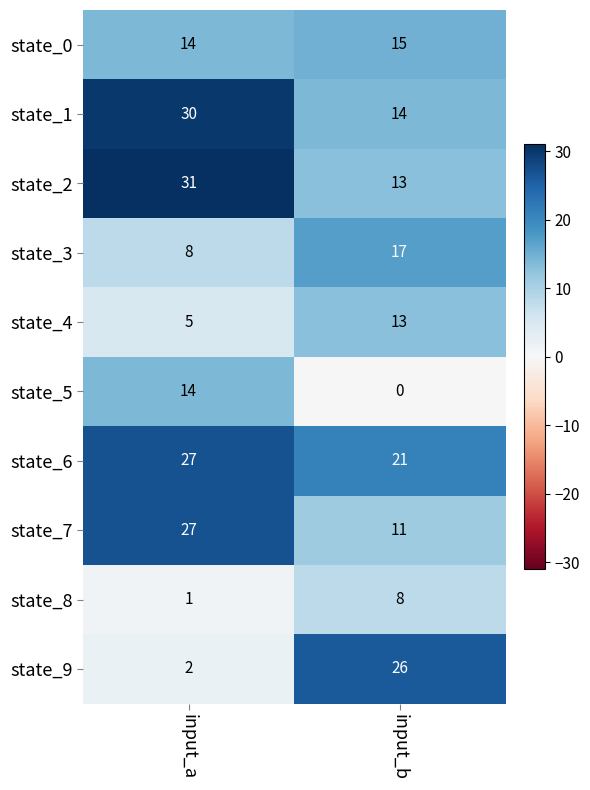

At which label does state_3 reach its peak?

input_b